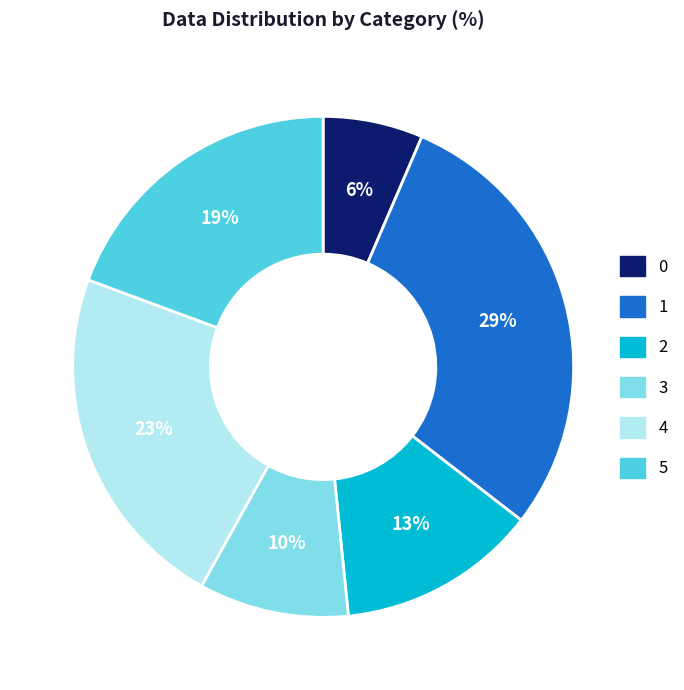

Is there a majority slice in this chart?

No